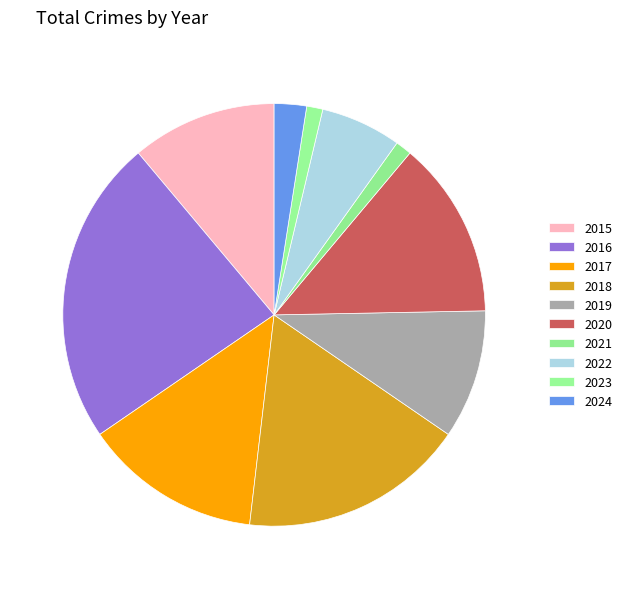

Count the number of slices in the pie.

10